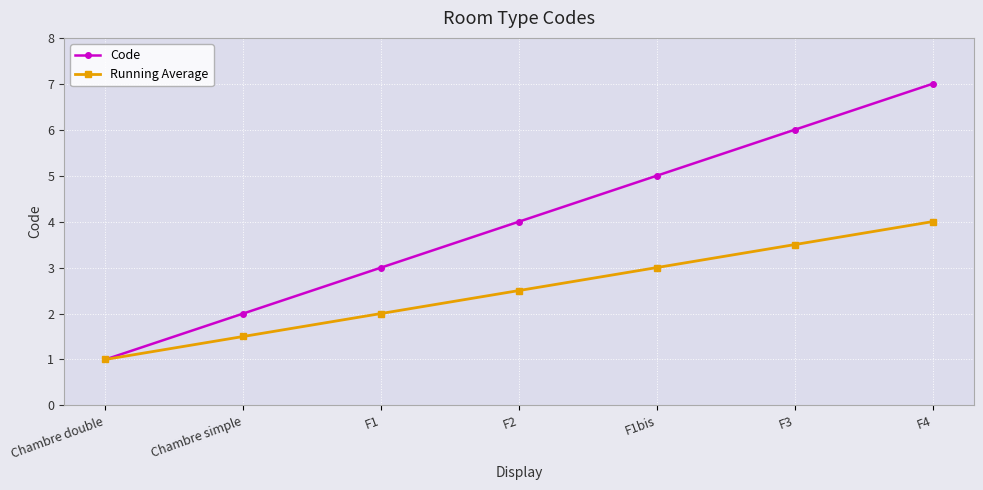

Is it true that Running Average equals 0.5 at Chambre simple?

False